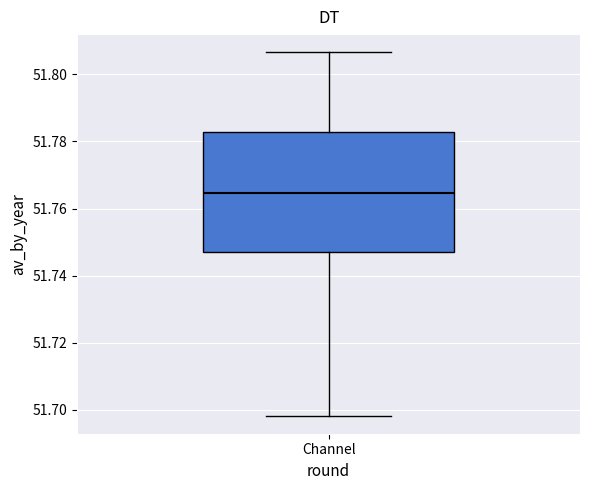

Read this box plot against the y-axis: the position of the median line, the range covered by the box, and the ends of both whiskers. The values are not printed on the chart, so give them approximately, as read against the axis.

median 51.764, box 51.748 to 51.782, whiskers 51.698 to 51.806